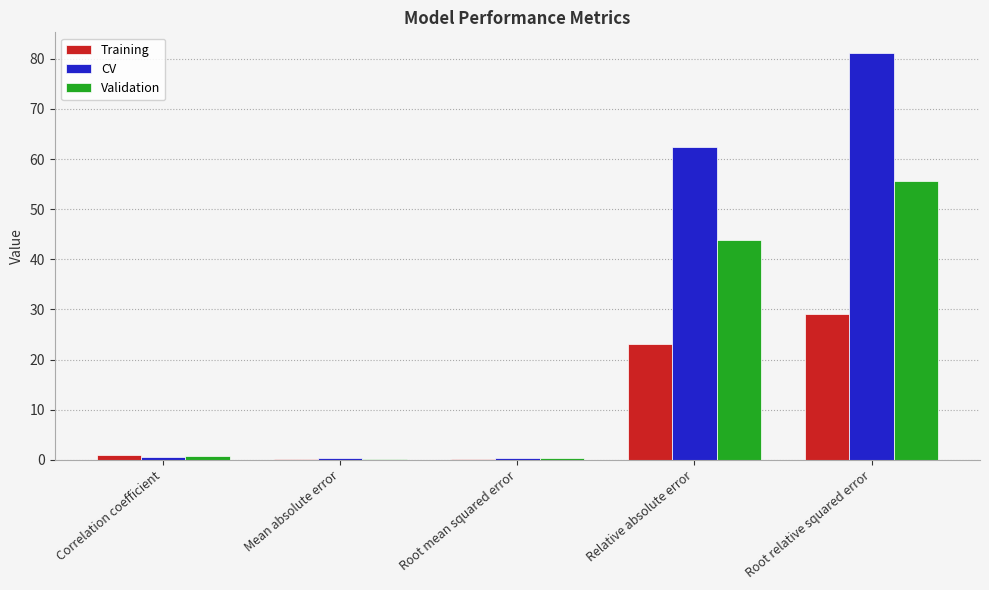

Which series changed the most between Mean absolute error and Root relative squared error?

CV